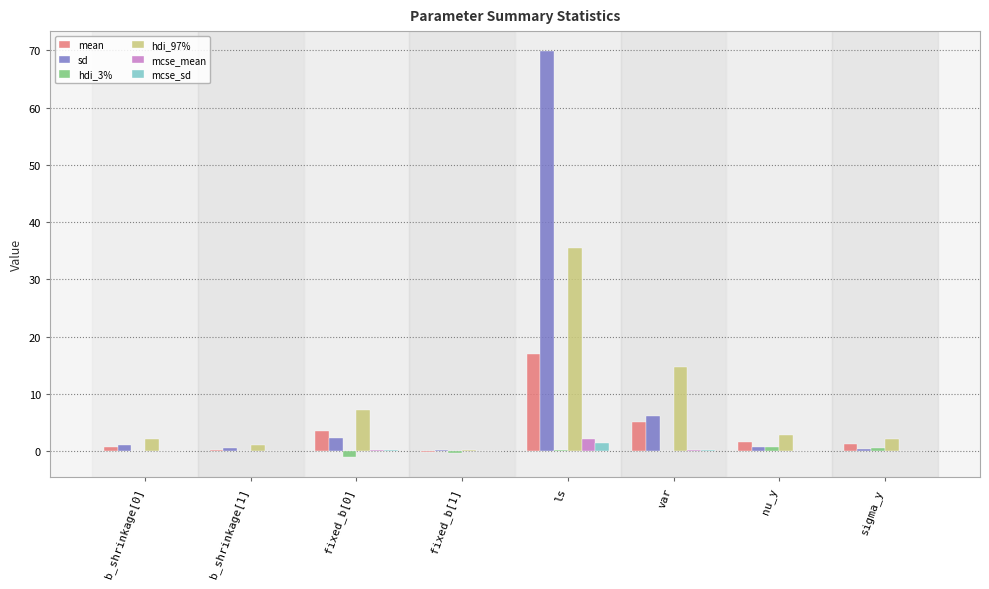

At which category is the sum across all series the highest?

ls